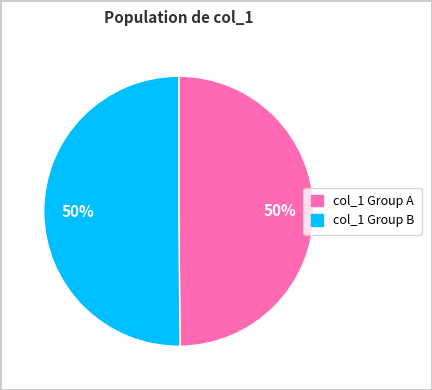

To the nearest percent, what is the average slice percentage?

50%